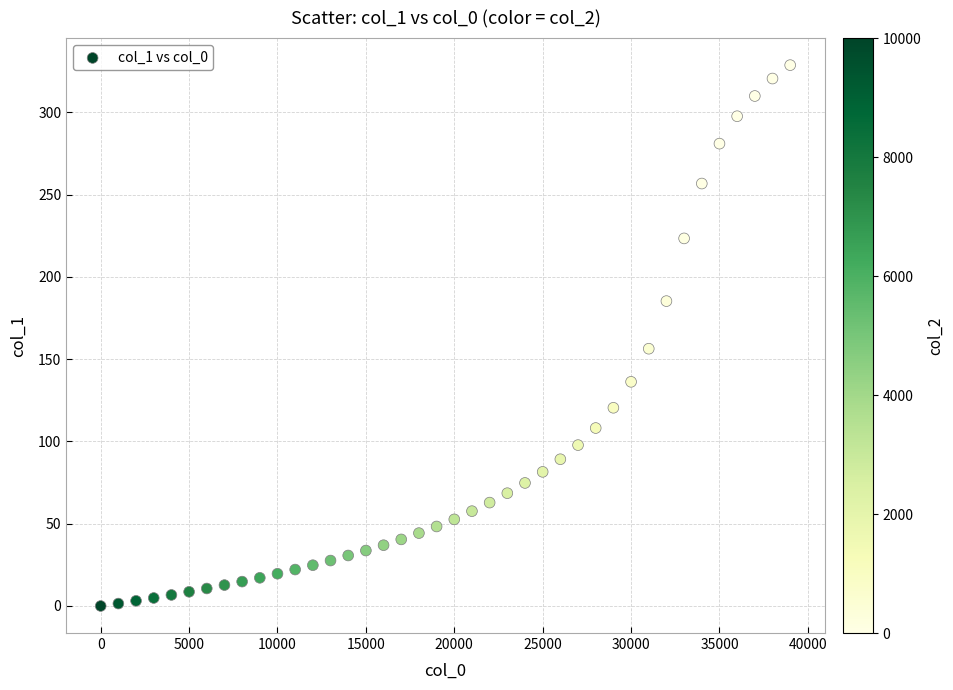

What Y value in the scatter plot is closest to 164?

156.3